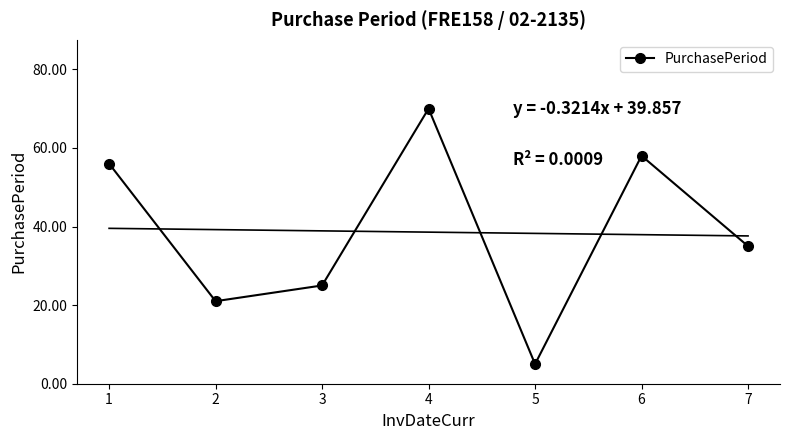

List the labels in order of value, smallest first.

5, 2, 3, 7, 1, 6, 4